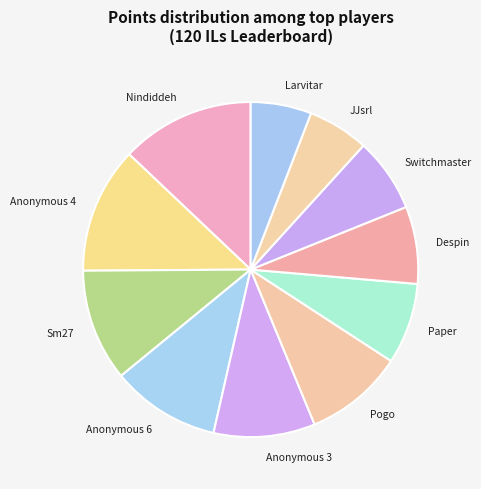

Do Nindiddeh and Anonymous 3 together represent more than half of the pie?

No